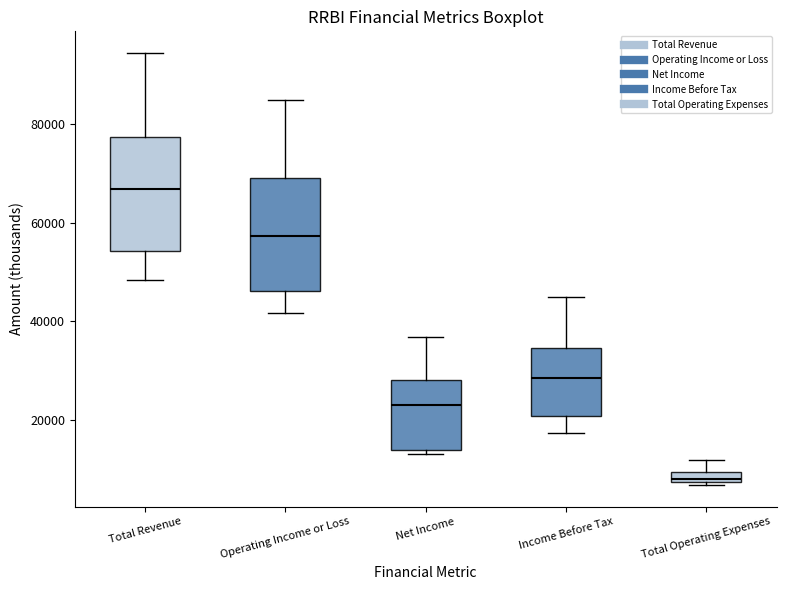

Where does the lower whisker of the box for Income Before Tax end on the y-axis? The values are not printed on the chart, so give them approximately, as read against the axis.

18000